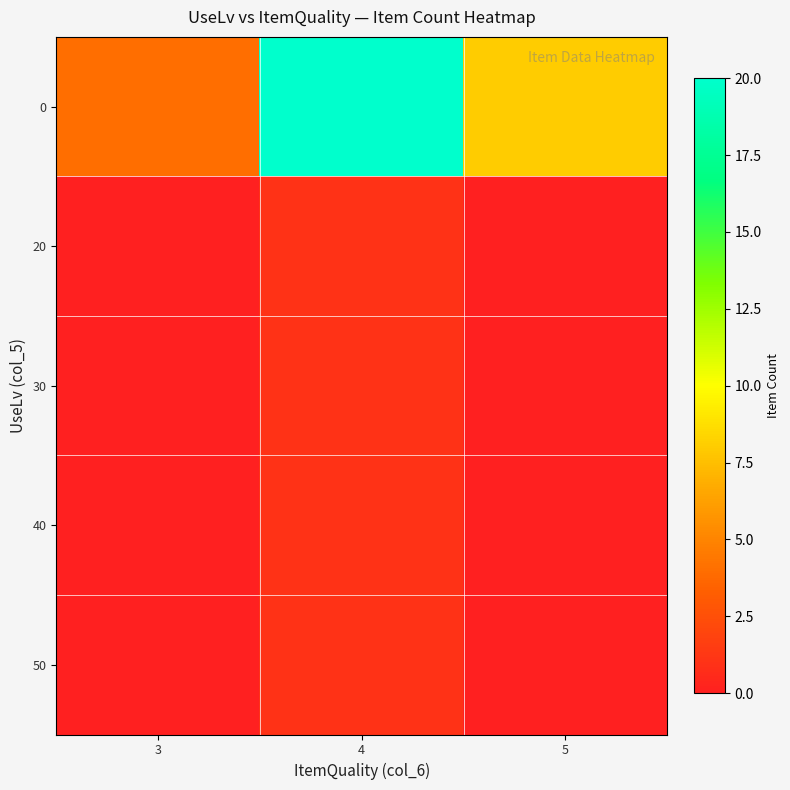

At how many categories does at least one series exceed 5?

2